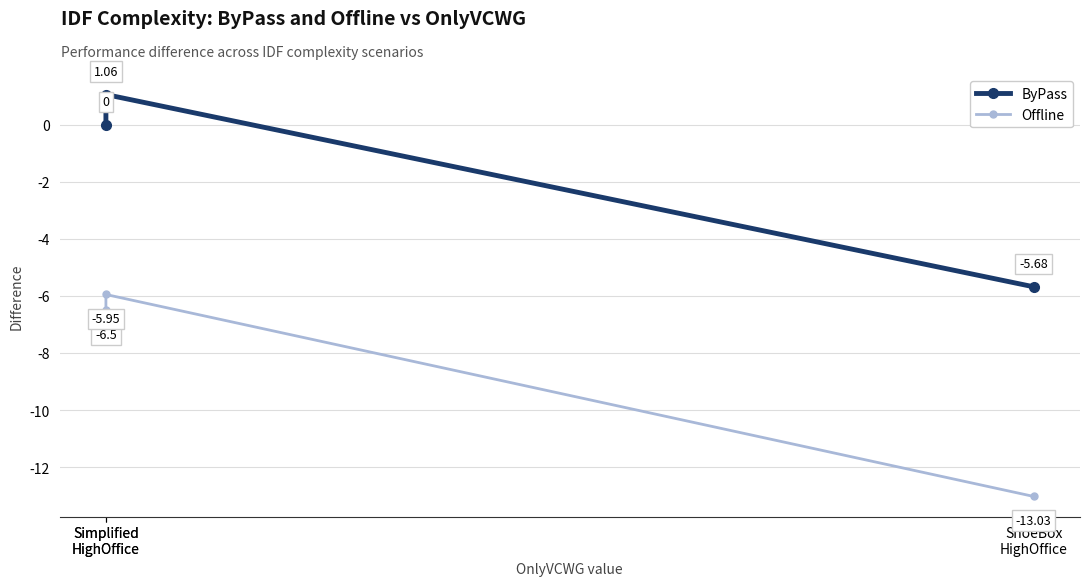

Which series changed the most between Simplified
HighOffice and ShoeBox
HighOffice?

Offline